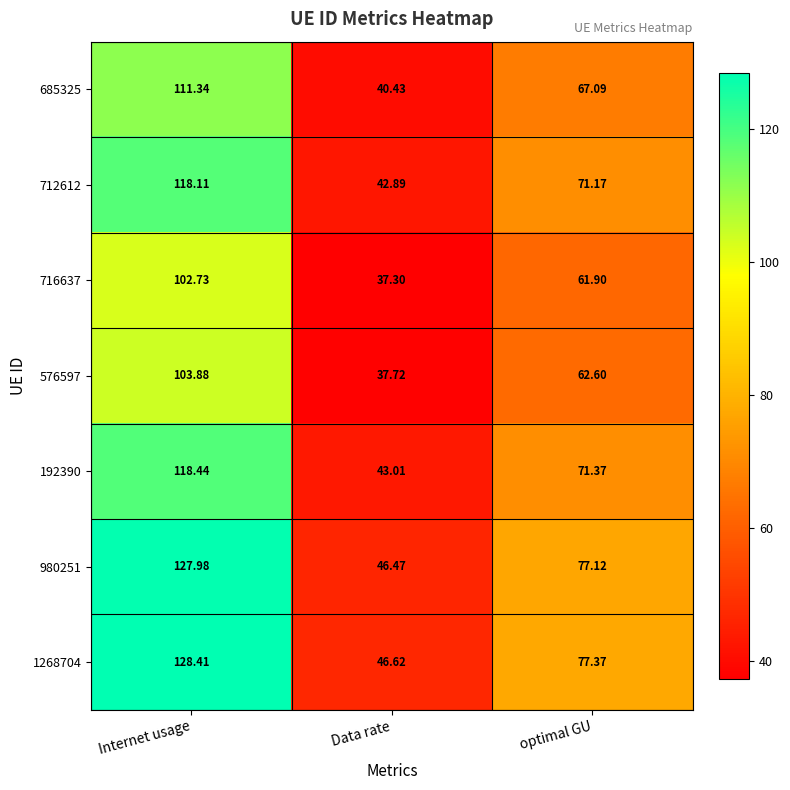

Which series has the widest spread of values?

1268704